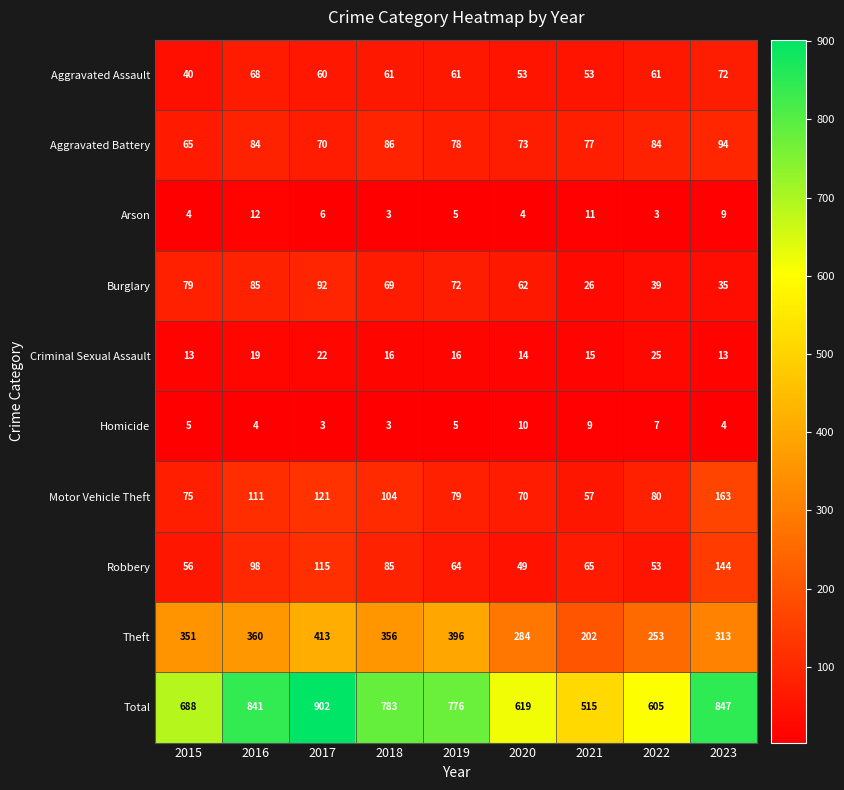

How many categories are shown in the chart?

9